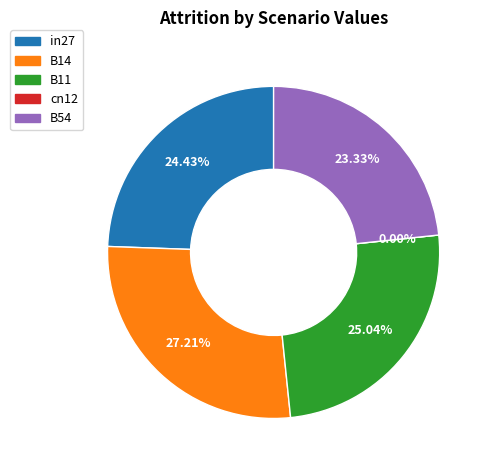

Is it true that B11 is 25% of the pie?

True